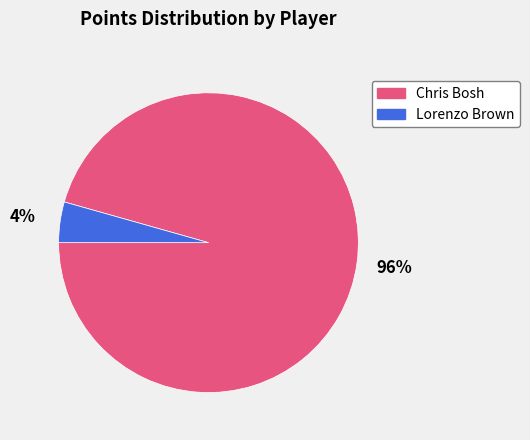

To the nearest percent, what is the combined percentage of Lorenzo Brown and Chris Bosh?

100%